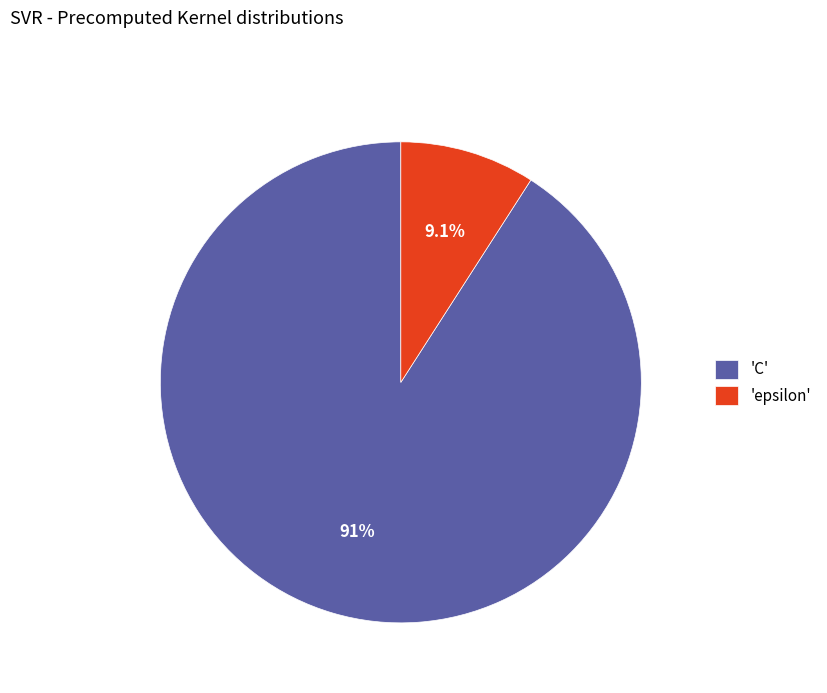

Between 'C' and 'epsilon', which is larger?

'C'